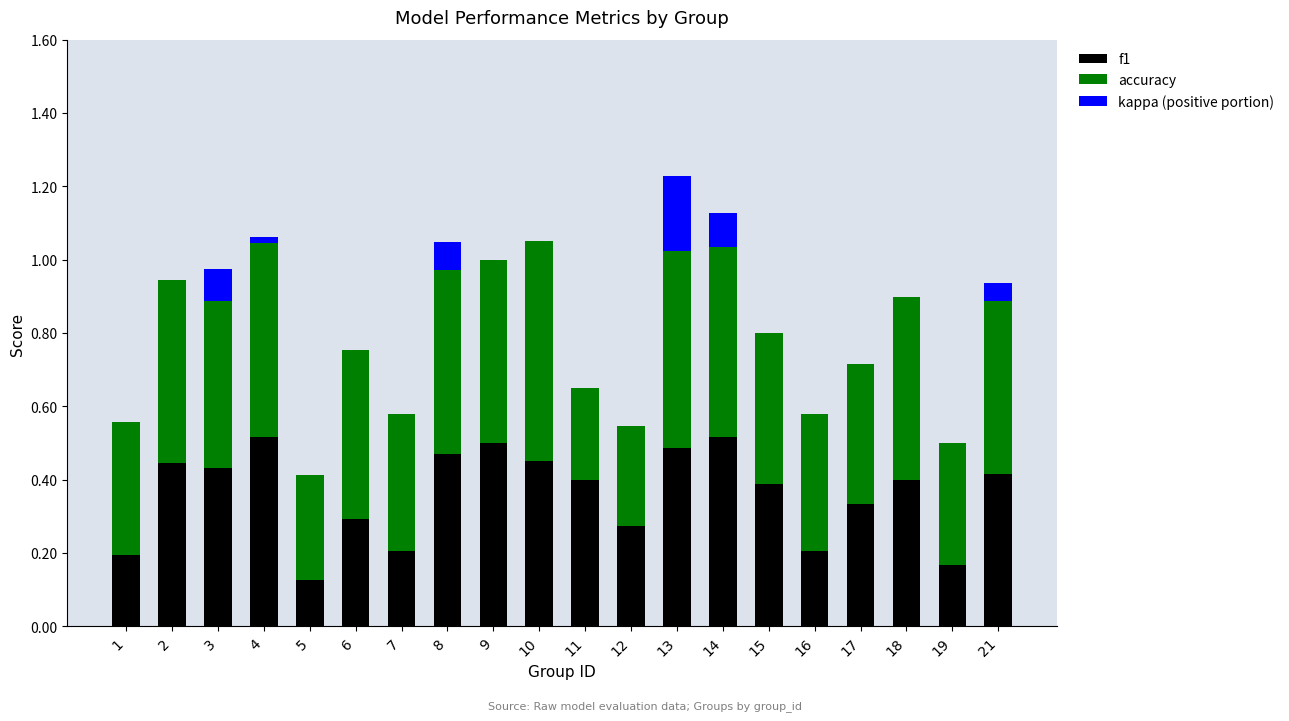

What is the total value across all series at 13?

1.2